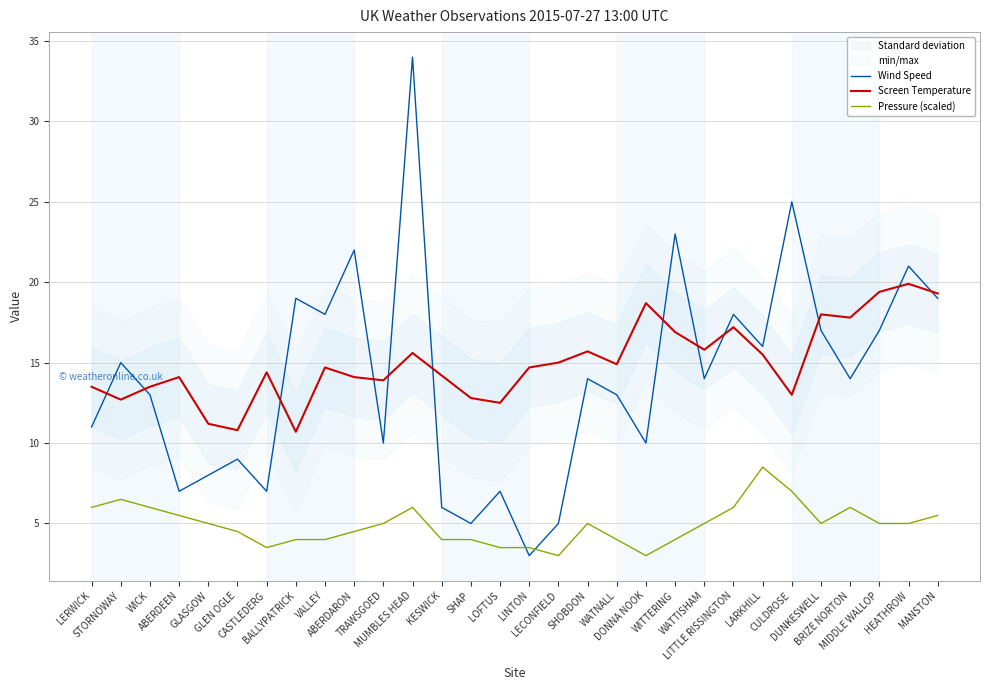

List the labels in order of Screen Temperature value, smallest first.

BALLYPATRICK, GLEN OGLE, GLASGOW, LOFTUS, STORNOWAY, SHAP, CULDROSE, LERWICK, WICK, TRAWSGOED, ABERDEEN, ABERDARON, KESWICK, CASTLEDERG, VALLEY, LINTON, WATNALL, LECONFIELD, LARKHILL, MUMBLES HEAD, SHOBDON, WATTISHAM, WITTERING, LITTLE RISSINGTON, BRIZE NORTON, DUNKESWELL, DONNA NOOK, MANSTON, MIDDLE WALLOP, HEATHROW